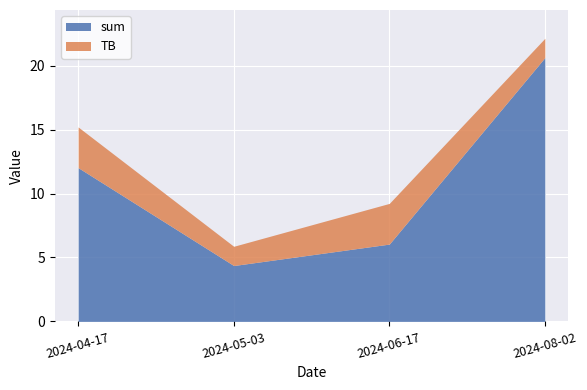

True or false: there are more than 1 points higher than both neighbors.

False